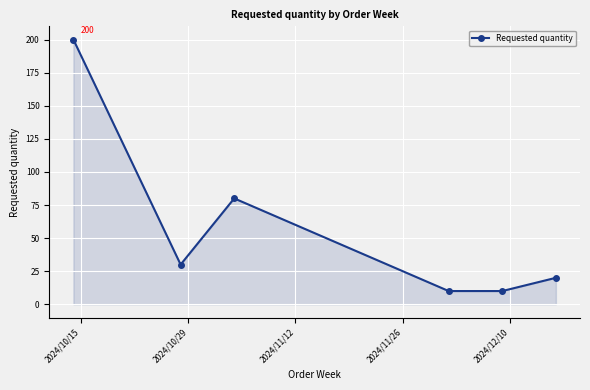

How many points are higher than both their immediate neighbors (excluding endpoints)?

1